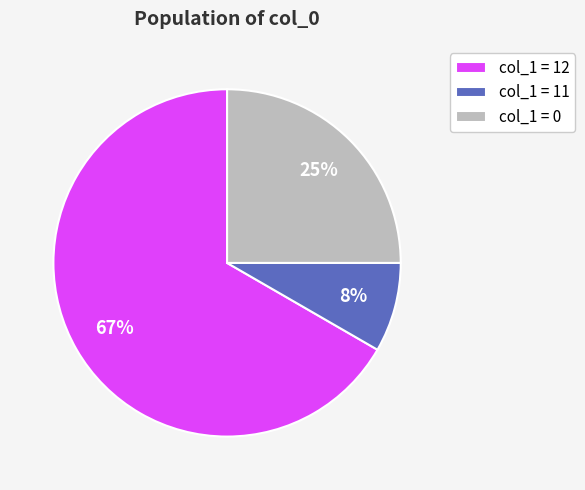

To the nearest percent, what portion does col_1 = 0 represent?

25%